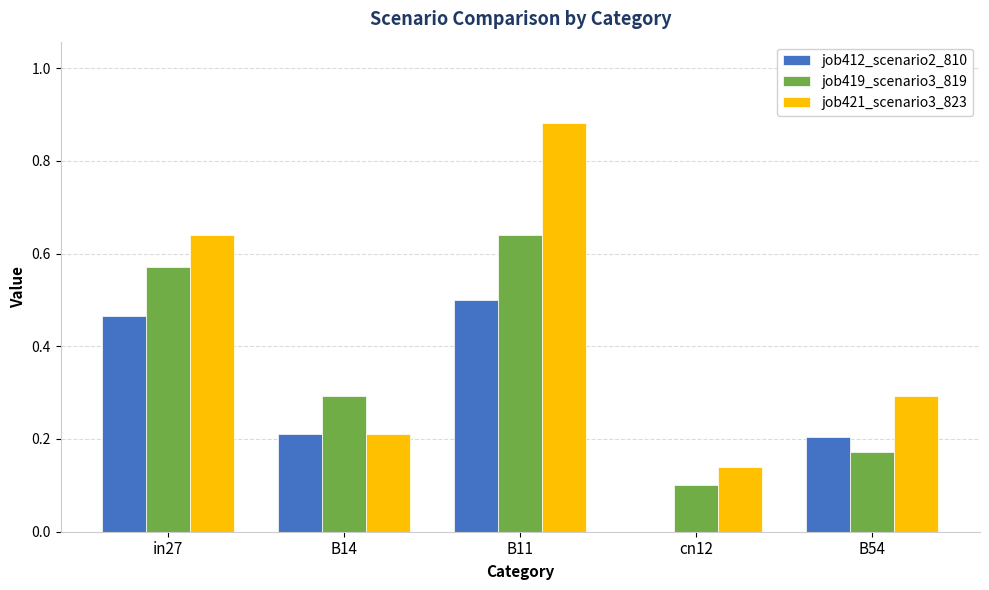

Is it true that job421_scenario3_823 equals 0.3 at B14?

False